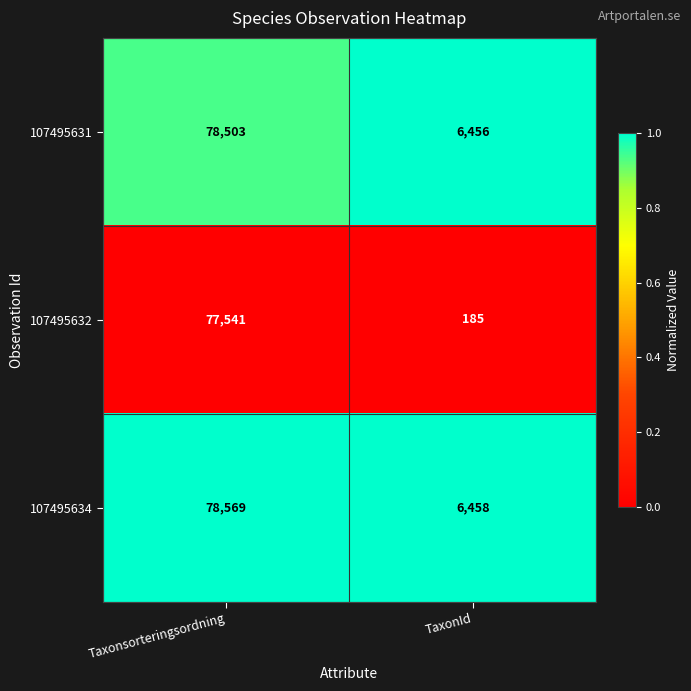

At Taxonsorteringsordning, list the series in order from largest to smallest.

107495634, 107495631, 107495632